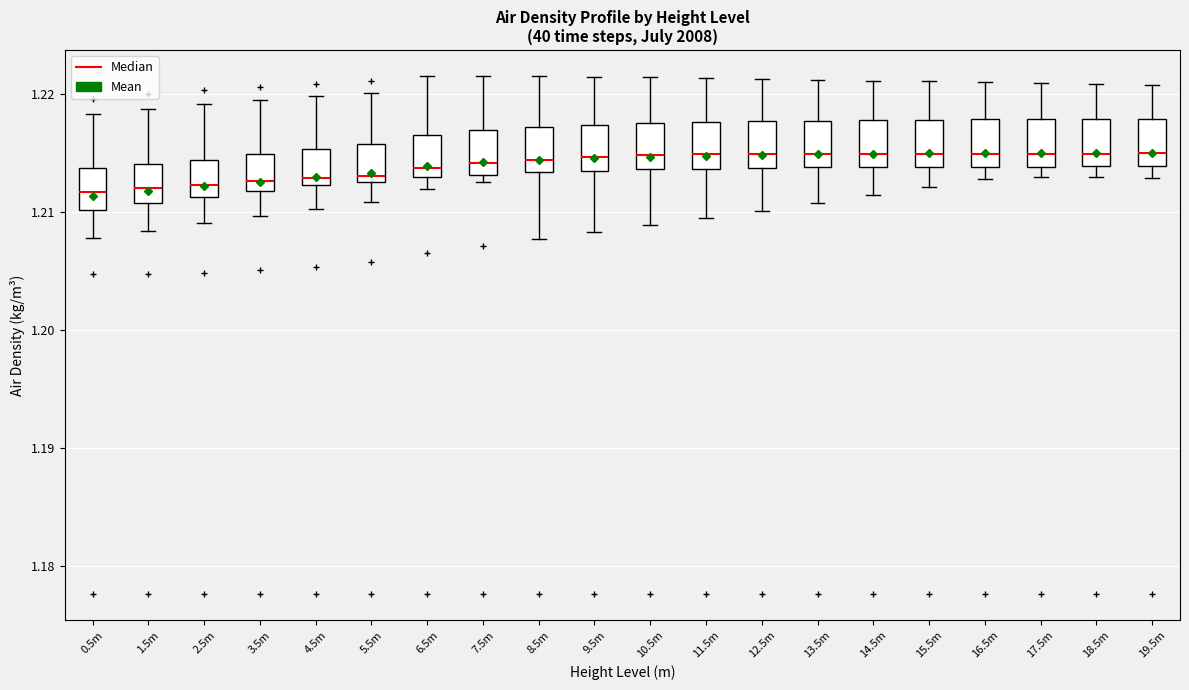

Reading left to right, transcribe this box plot: for each box, give where its median line is, the range the box spans, and where its two whiskers end, as read against the y-axis. The values are not printed on the chart, so give them approximately, as read against the axis.

0.5m: median 1.212, box 1.210 to 1.214, whiskers 1.208 to 1.218
1.5m: median 1.212, box 1.211 to 1.214, whiskers 1.208 to 1.219
2.5m: median 1.212, box 1.211 to 1.214, whiskers 1.209 to 1.219
3.5m: median 1.213, box 1.212 to 1.215, whiskers 1.210 to 1.219
4.5m: median 1.213, box 1.212 to 1.215, whiskers 1.210 to 1.220
5.5m: median 1.213 (just above the box's lower edge), box 1.213 to 1.216, whiskers 1.211 to 1.220
6.5m: median 1.214, box 1.213 to 1.217, whiskers 1.212 to 1.222
7.5m: median 1.214, box 1.213 to 1.217, whiskers 1.213 (just below the box's lower edge) to 1.222
8.5m: median 1.214, box 1.213 to 1.217, whiskers 1.208 to 1.222
9.5m: median 1.215, box 1.214 to 1.217, whiskers 1.208 to 1.221
10.5m: median 1.215, box 1.214 to 1.218, whiskers 1.209 to 1.221
11.5m: median 1.215, box 1.214 to 1.218, whiskers 1.209 to 1.221
12.5m: median 1.215, box 1.214 to 1.218, whiskers 1.210 to 1.221
13.5m: median 1.215, box 1.214 to 1.218, whiskers 1.211 to 1.221
14.5m: median 1.215, box 1.214 to 1.218, whiskers 1.211 to 1.221
15.5m: median 1.215, box 1.214 to 1.218, whiskers 1.212 to 1.221
16.5m: median 1.215, box 1.214 to 1.218, whiskers 1.213 to 1.221
17.5m: median 1.215, box 1.214 to 1.218, whiskers 1.213 to 1.221
18.5m: median 1.215, box 1.214 to 1.218, whiskers 1.213 to 1.221
19.5m: median 1.215, box 1.214 to 1.218, whiskers 1.213 to 1.221